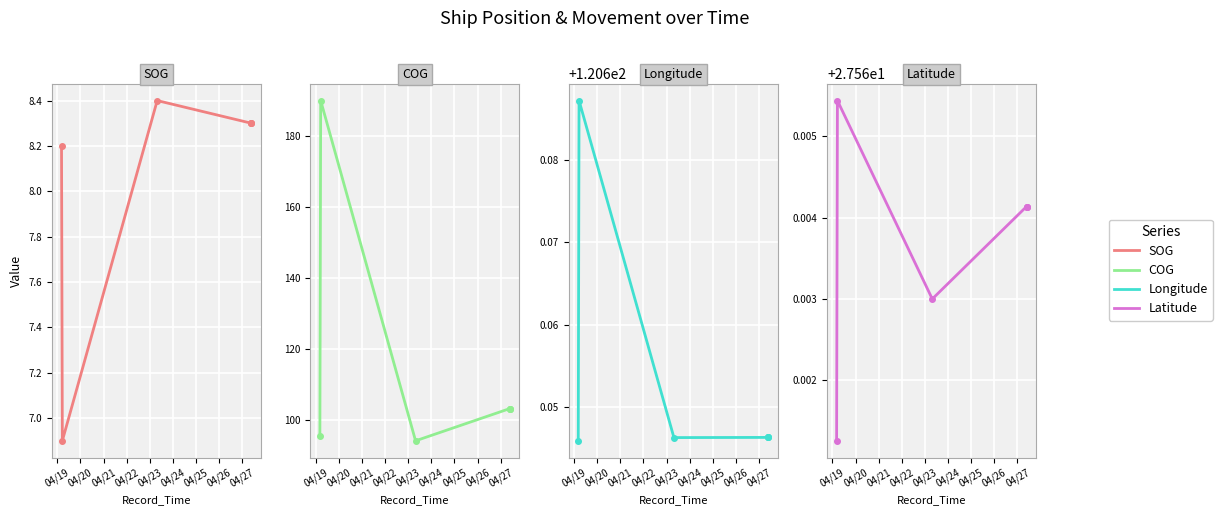

Is the value of SOG at 04/23 greater than the value of Longitude at 04/19?

No